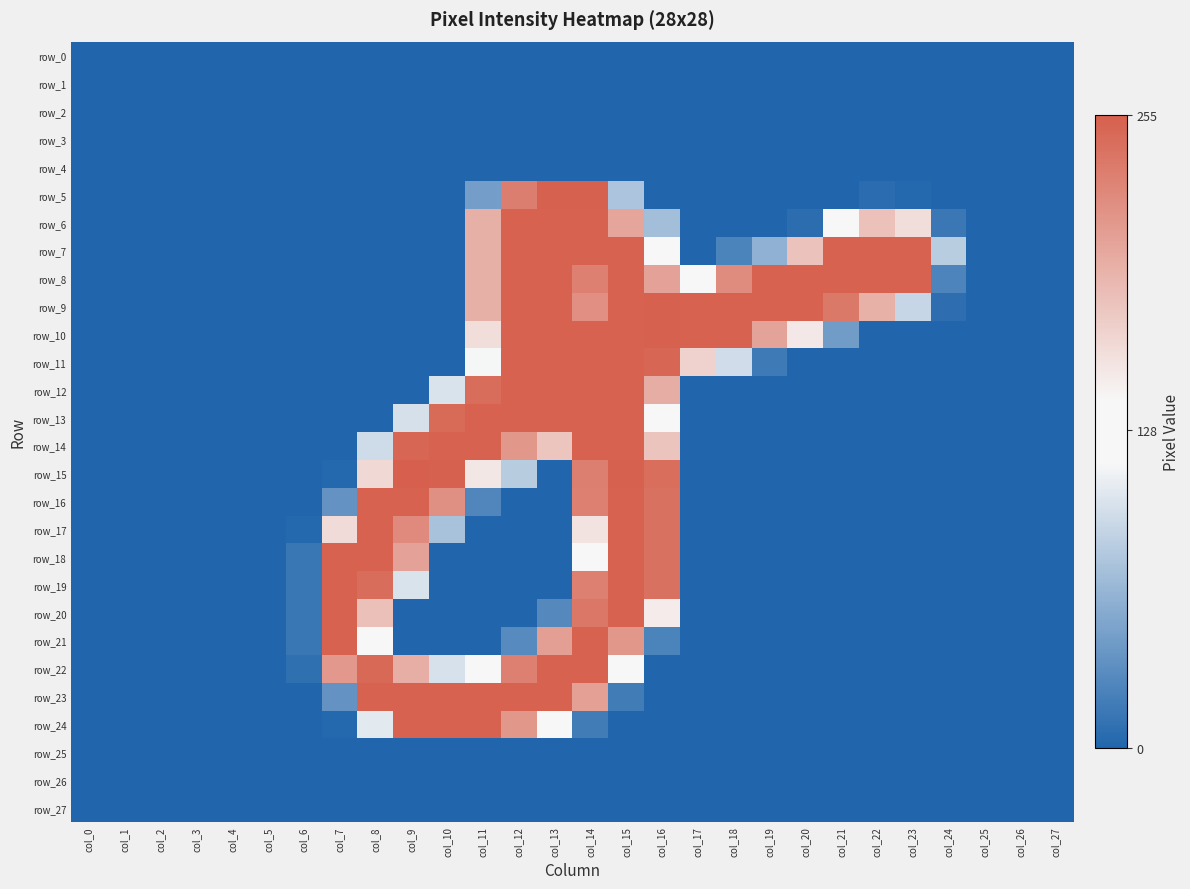

Which series has the largest total across all categories?

row_8